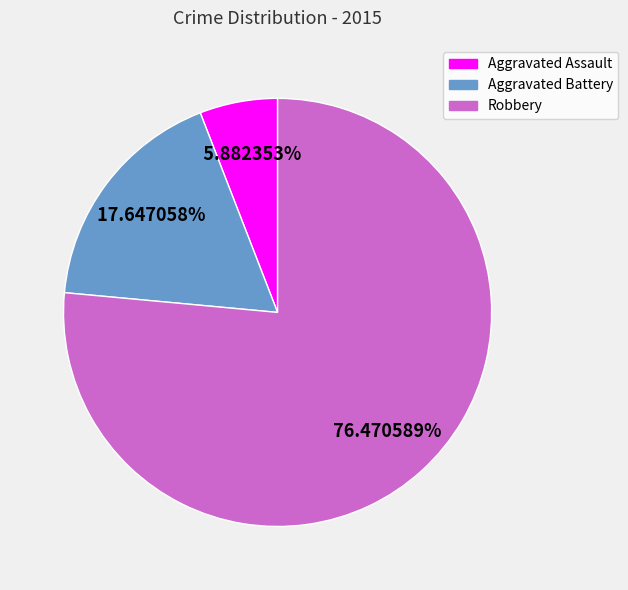

To the nearest percent, what is the average slice percentage?

33%